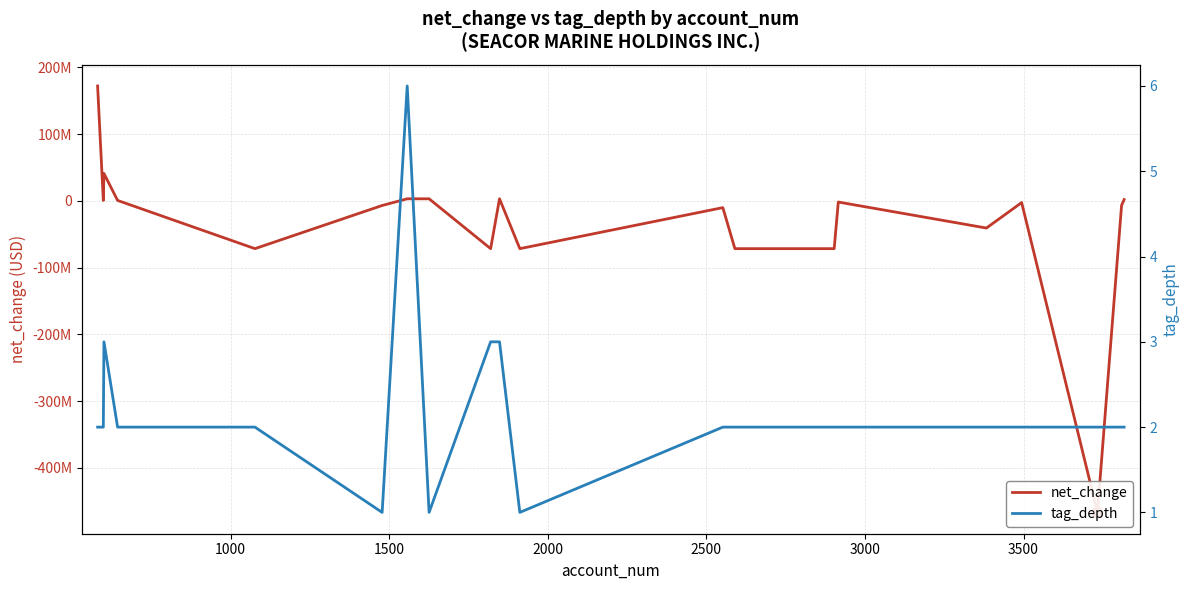

What is the difference between the highest and lowest values at 1500?

40910997